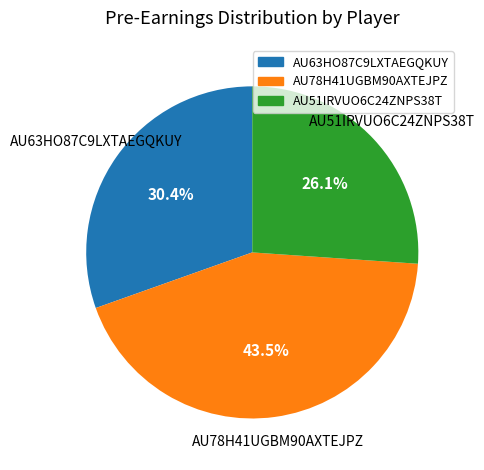

To the nearest percent, what is the combined percentage of AU78H41UGBM90AXTEJPZ and AU63HO87C9LXTAEGQKUY?

74%